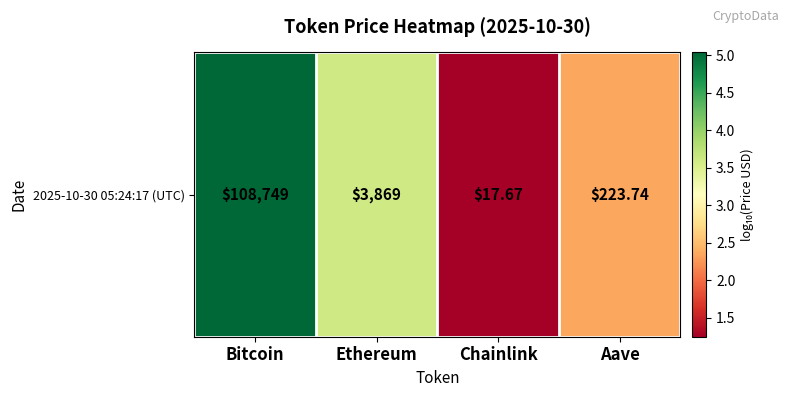

How many series are shown in this chart?

1